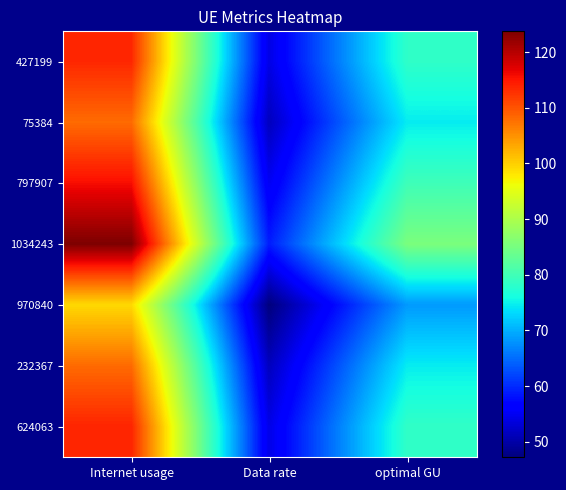

How many series are shown in this chart?

7